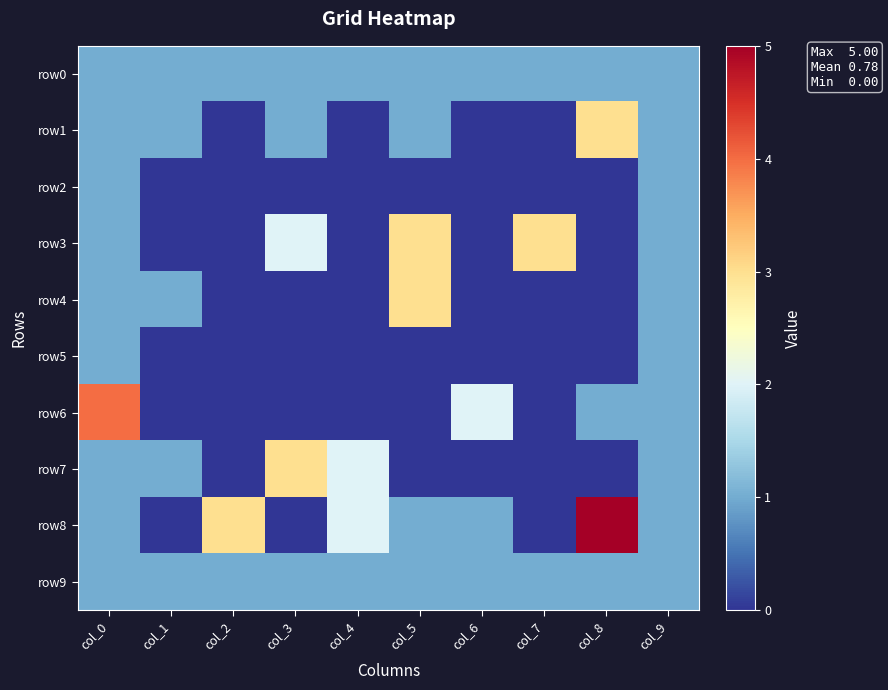

Reading left to right, transcribe all the data shown in this chart.

row0: col_0=1	col_1=1	col_2=1	col_3=1	col_4=1	col_5=1	col_6=1	col_7=1	col_8=1	col_9=1
row1: col_0=1	col_1=1	col_2=0	col_3=1	col_4=0	col_5=1	col_6=0	col_7=0	col_8=3	col_9=1
row2: col_0=1	col_1=0	col_2=0	col_3=0	col_4=0	col_5=0	col_6=0	col_7=0	col_8=0	col_9=1
row3: col_0=1	col_1=0	col_2=0	col_3=2	col_4=0	col_5=3	col_6=0	col_7=3	col_8=0	col_9=1
row4: col_0=1	col_1=1	col_2=0	col_3=0	col_4=0	col_5=3	col_6=0	col_7=0	col_8=0	col_9=1
row5: col_0=1	col_1=0	col_2=0	col_3=0	col_4=0	col_5=0	col_6=0	col_7=0	col_8=0	col_9=1
row6: col_0=4	col_1=0	col_2=0	col_3=0	col_4=0	col_5=0	col_6=2	col_7=0	col_8=1	col_9=1
row7: col_0=1	col_1=1	col_2=0	col_3=3	col_4=2	col_5=0	col_6=0	col_7=0	col_8=0	col_9=1
row8: col_0=1	col_1=0	col_2=3	col_3=0	col_4=2	col_5=1	col_6=1	col_7=0	col_8=5	col_9=1
row9: col_0=1	col_1=1	col_2=1	col_3=1	col_4=1	col_5=1	col_6=1	col_7=1	col_8=1	col_9=1